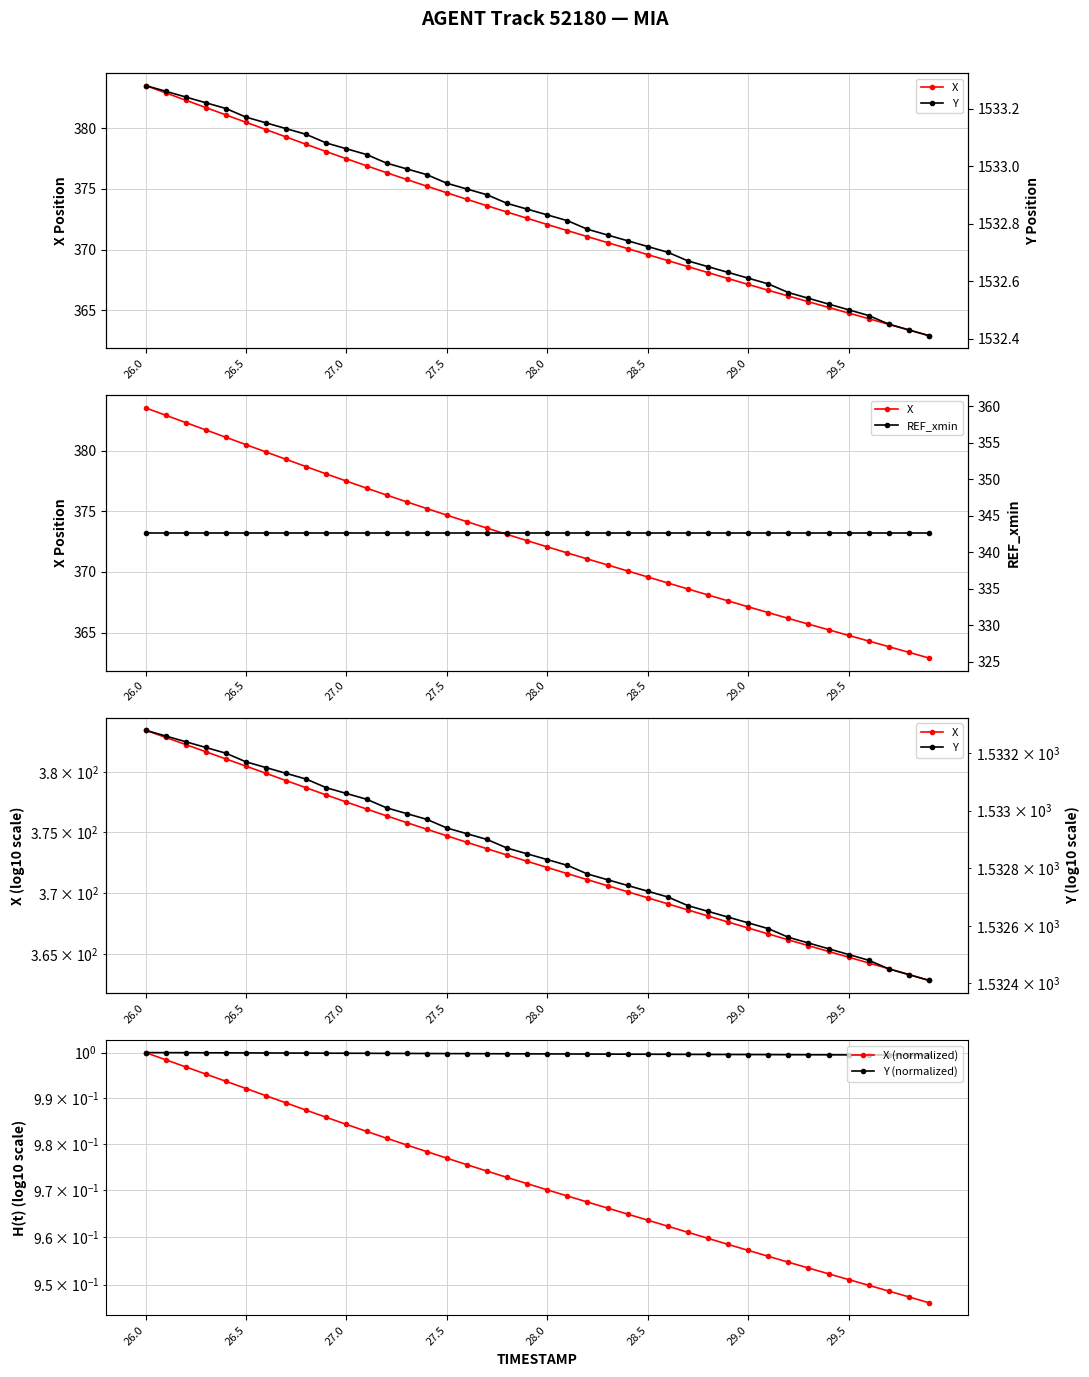

At which category does the chart reach its peak across all series?

26.0